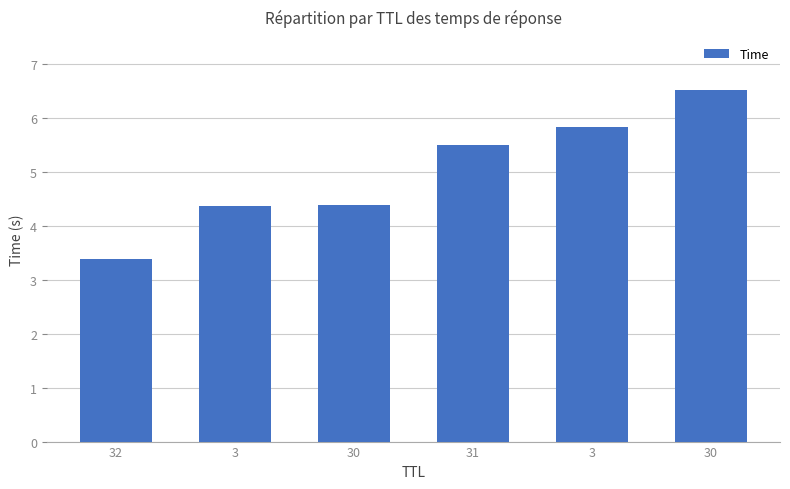

The chart shows a value of 2.0 at 30. True or false?

False